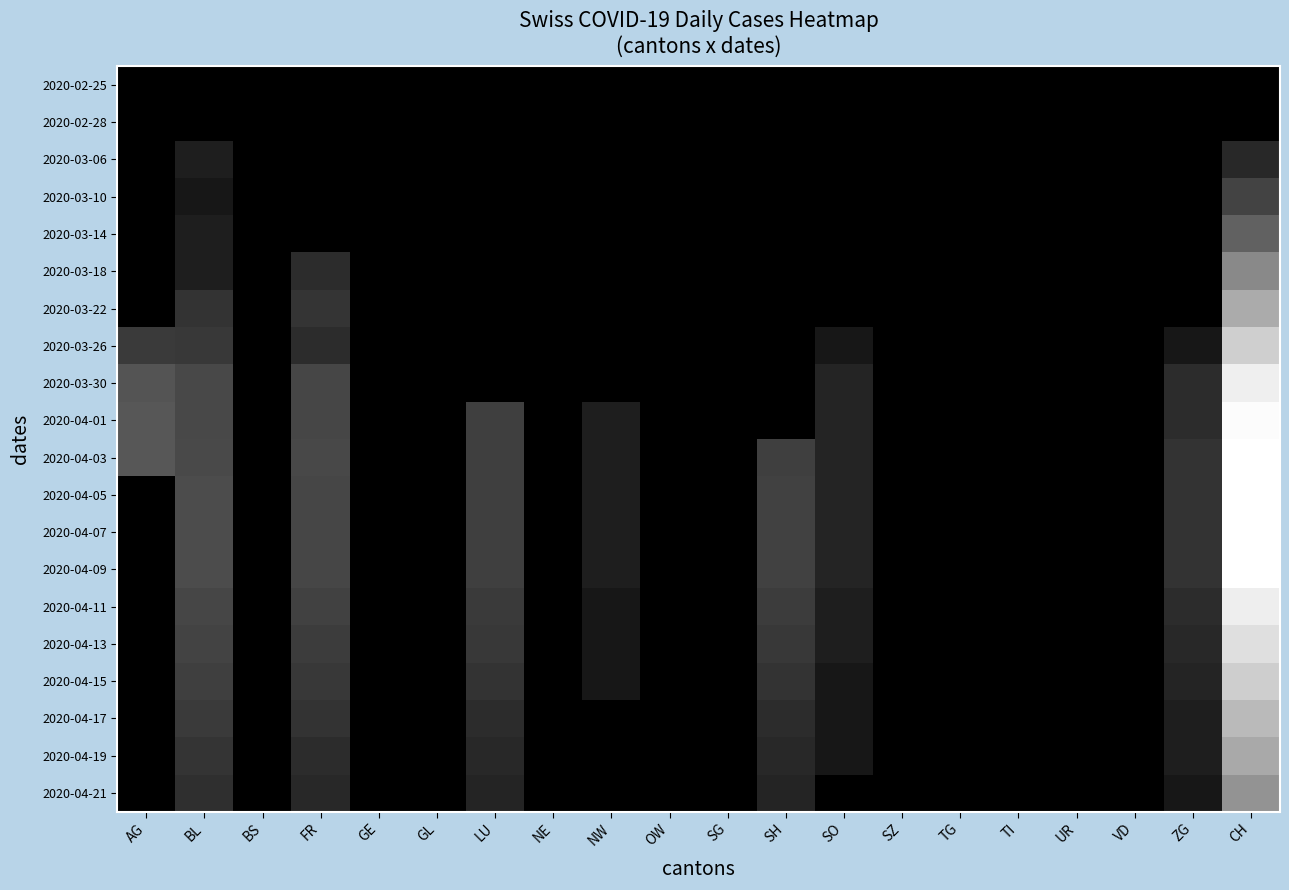

Which series has the largest total across all categories?

2020-04-03